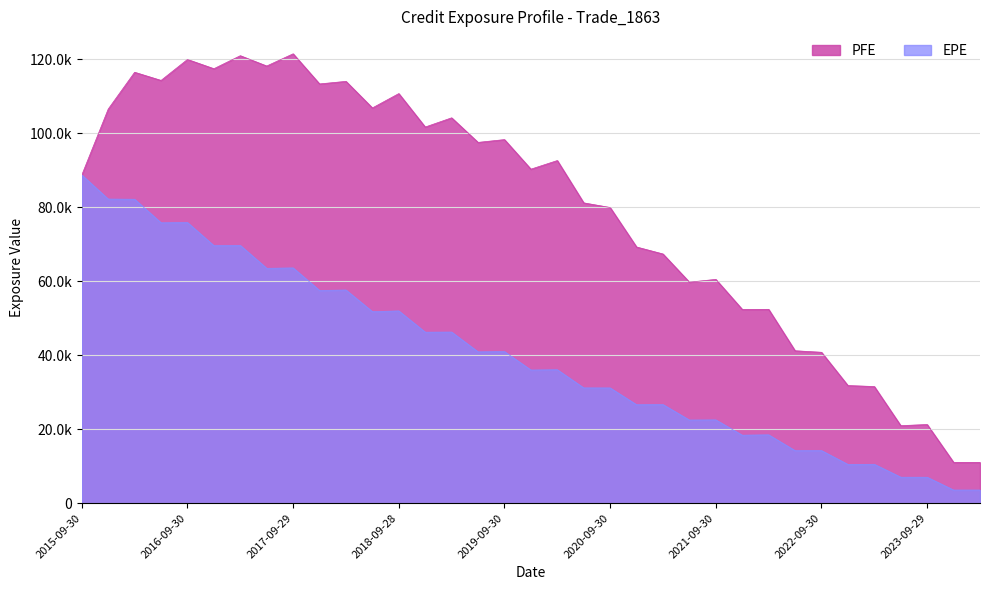

How many lines are shown in the chart?

2